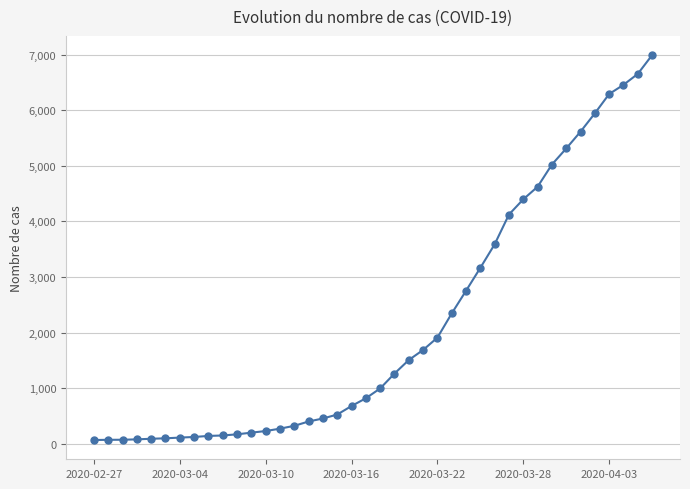

What is the greatest value displayed?

6995